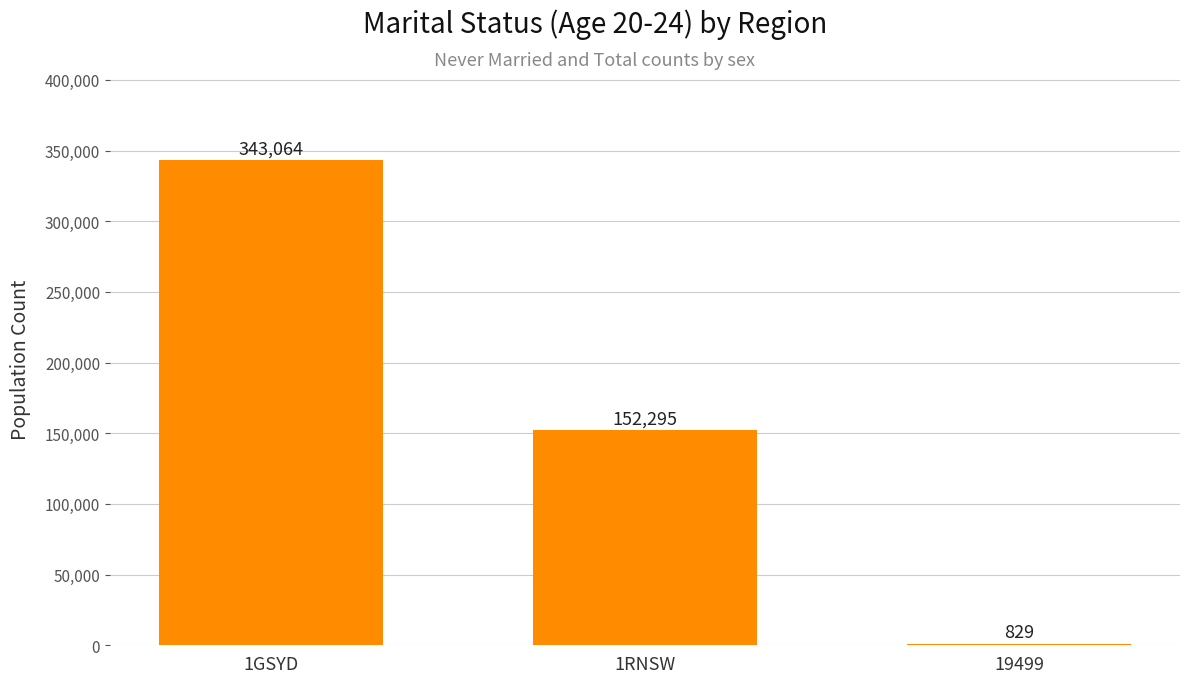

True or false: the data shows 597255 at 1GSYD.

False